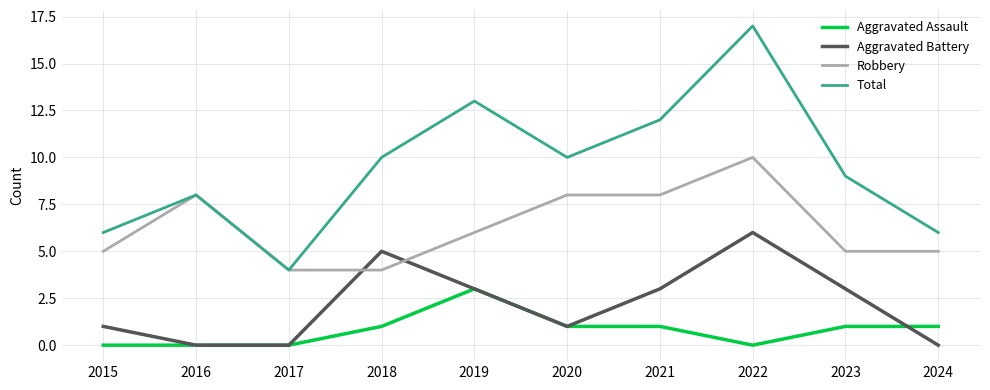

Is it true that Aggravated Assault equals 2 at 2023?

False